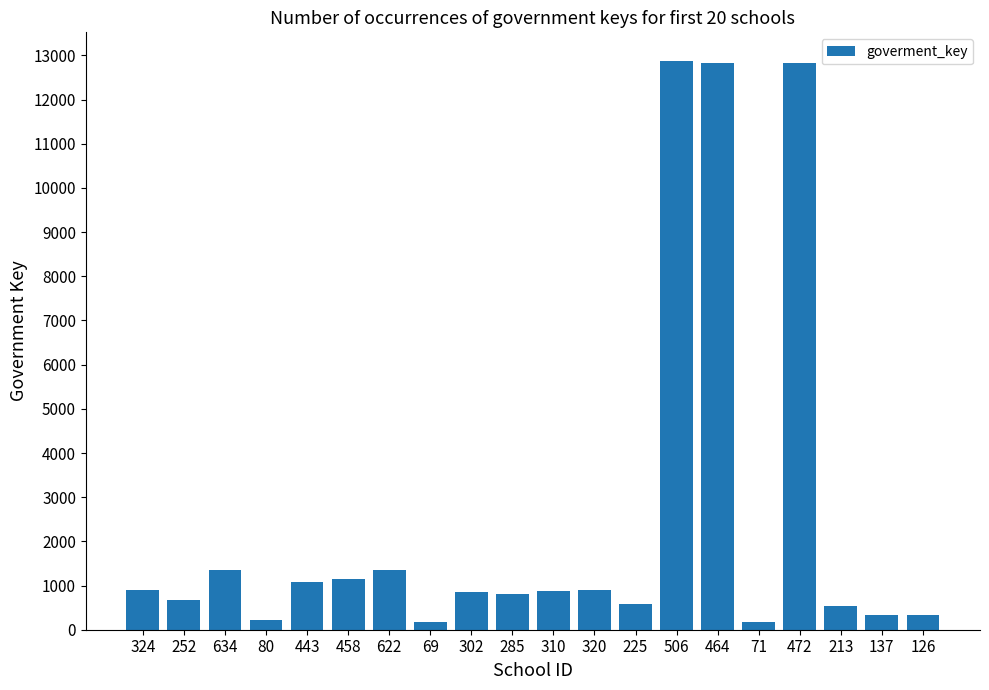

What is the average value?

2543